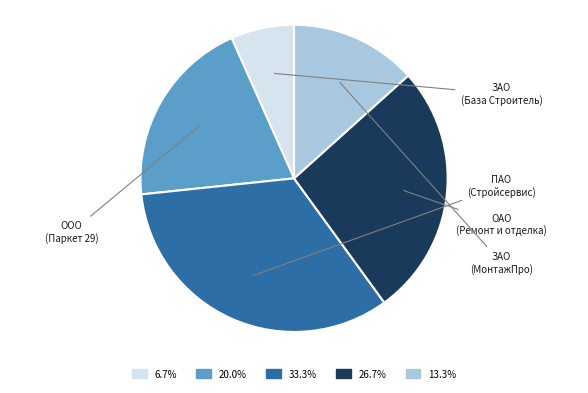

Does any single category account for the majority?

No